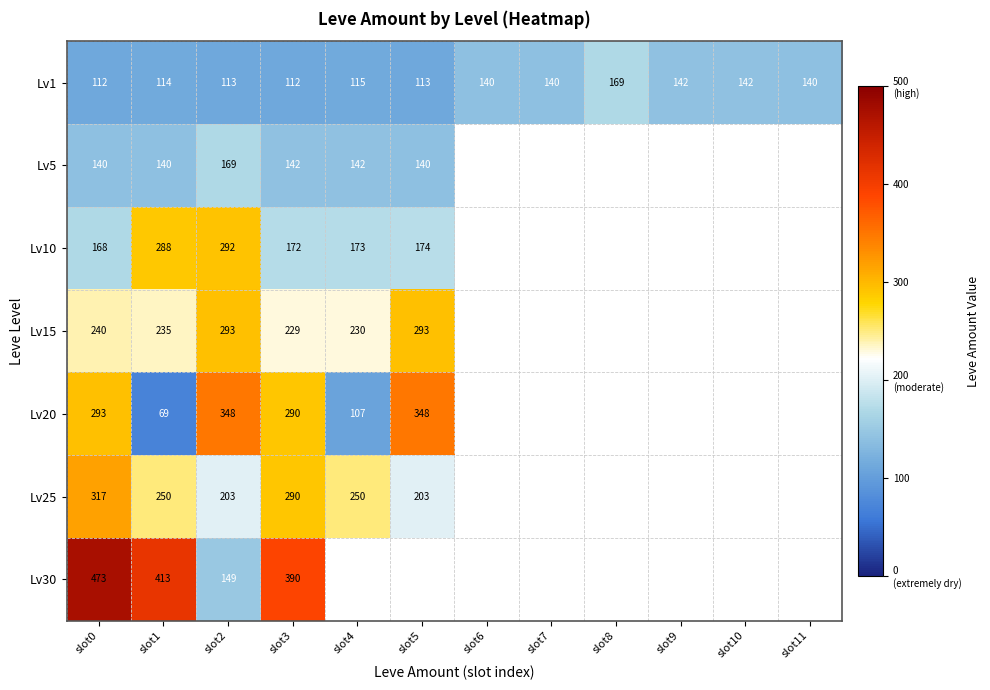

Is the value of Lv5 at slot0 greater than the value of Lv20 at slot3?

No